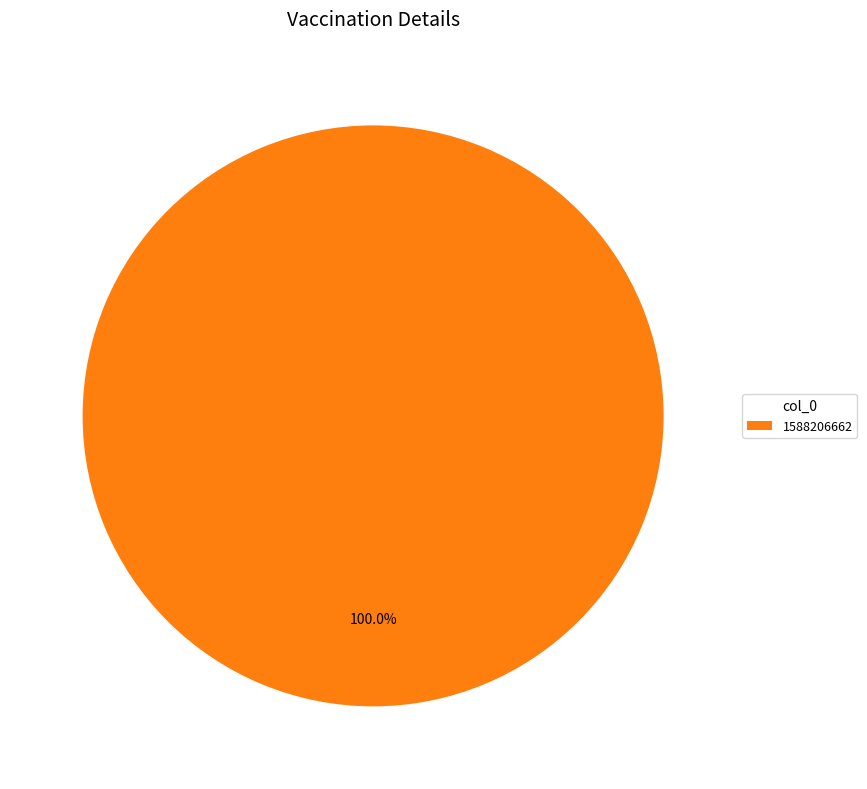

Rank the categories by value from lowest to highest.

1588206662